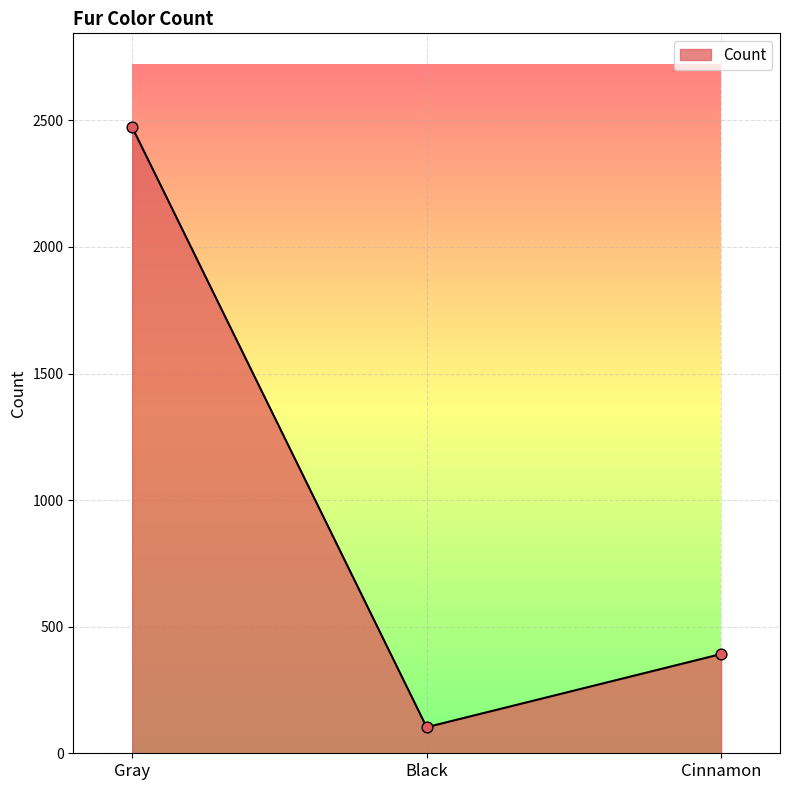

Approximately how many times larger is the value at Cinnamon compared to Black?

3.8